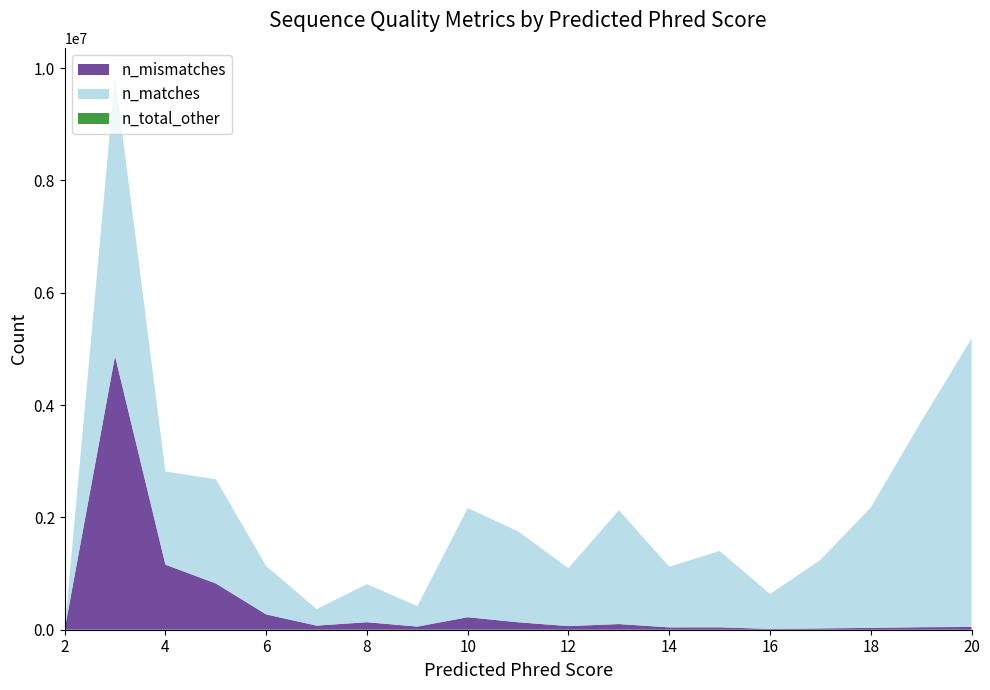

Reading left to right, what are all the values shown in this chart?

predicted_phred: 2=2	3=3	4=4	5=5	6=6	7=7	8=8	9=9	10=10	11=11	12=12	13=13	14=14	15=15	16=16	17=17	18=18	19=19	20=20
n_matches: 2=0	3=4995995	4=1657537	5=1855938	6=860961	7=294565	8=677942	9=363743	10=1942968	11=1618506	12=1030166	13=2028019	14=1079888	15=1360097	16=621018	17=1220027	18=2143304	19=3662188	20=5135310
n_mismatches: 2=12	3=4871624	4=1158619	5=823835	6=272713	7=72997	8=133561	9=56059	10=222456	11=132719	12=64639	13=100870	14=41881	15=42122	16=15134	17=23449	18=32881	19=44513	20=49126
n_total: 2=12	3=9867619	4=2816156	5=2679773	6=1133674	7=367562	8=811503	9=419802	10=2165424	11=1751225	12=1094805	13=2128889	14=1121769	15=1402219	16=636152	17=1243476	18=2176185	19=3706701	20=5184436